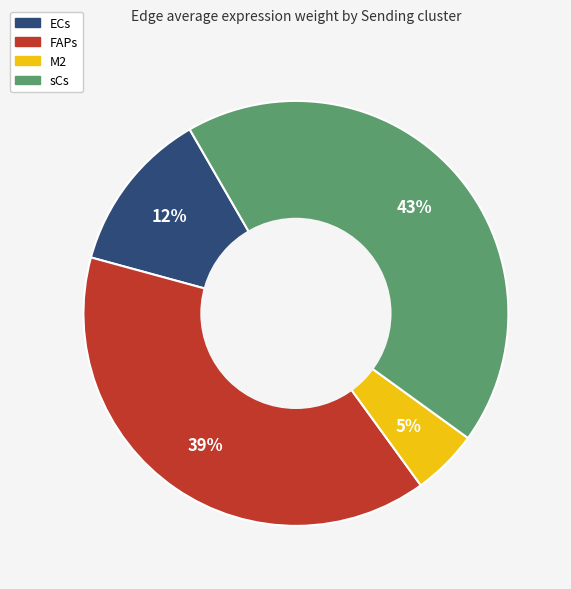

To the nearest percent, what is the average slice percentage?

25%